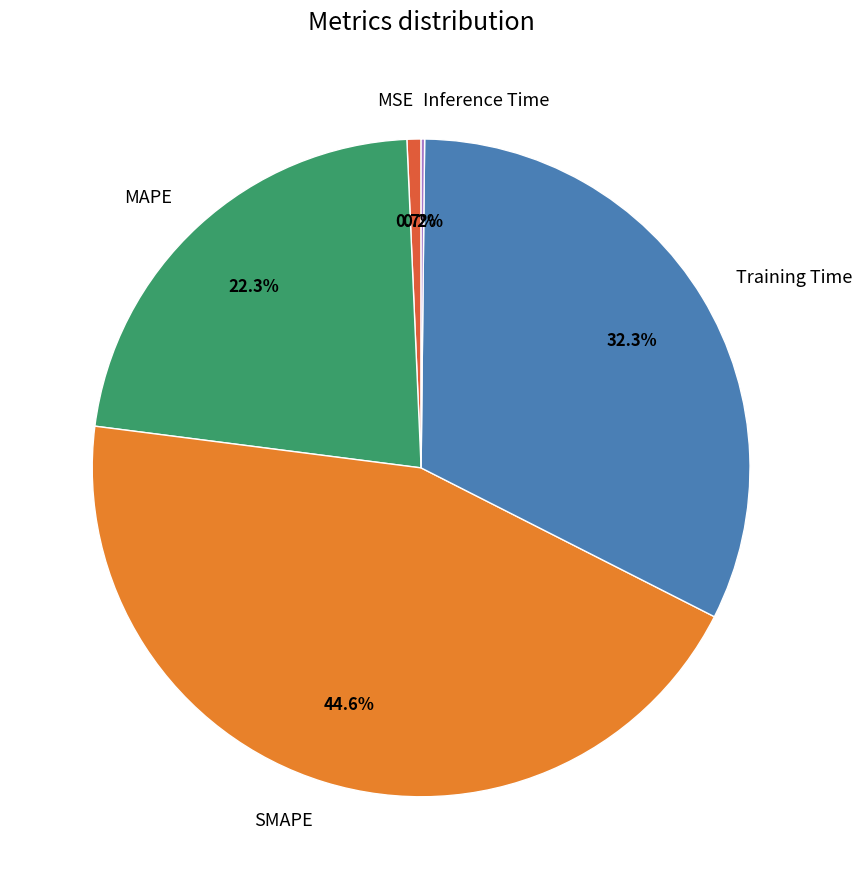

Which category has the biggest portion of the pie?

SMAPE